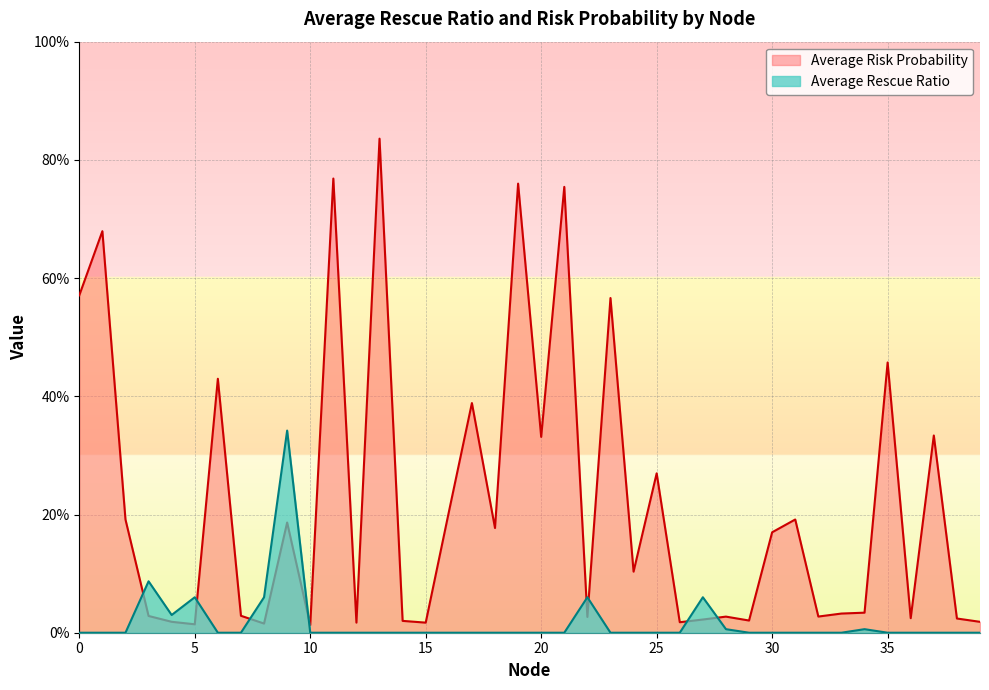

What is the difference between the maximum and minimum values in the Average Rescue Ratio series?

0.3